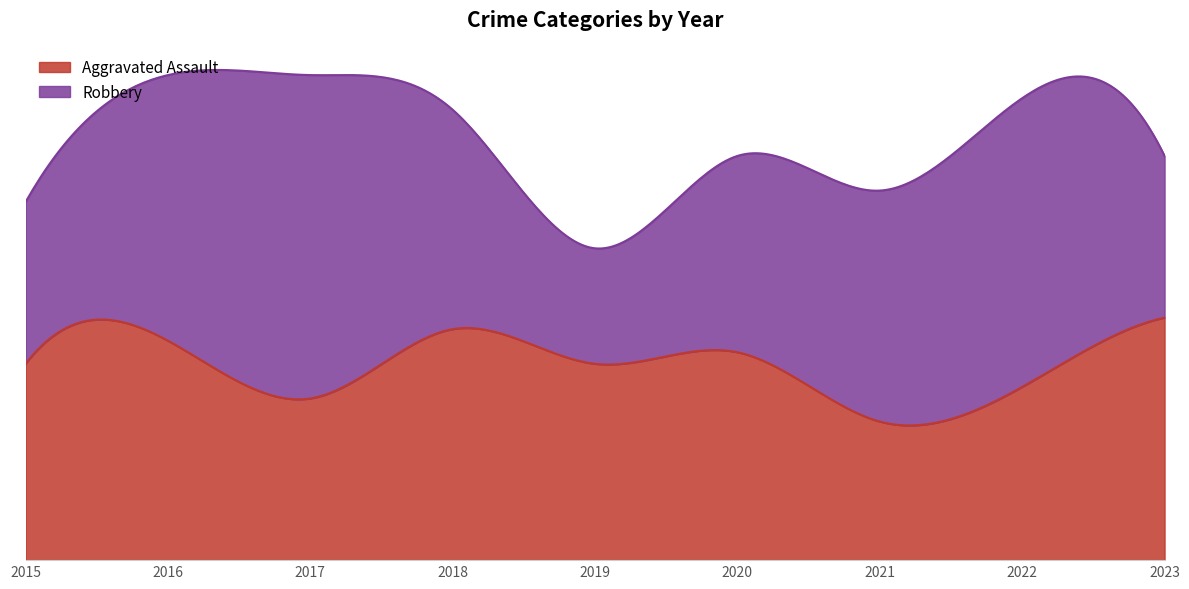

Which series has the largest range (max minus min)?

Robbery